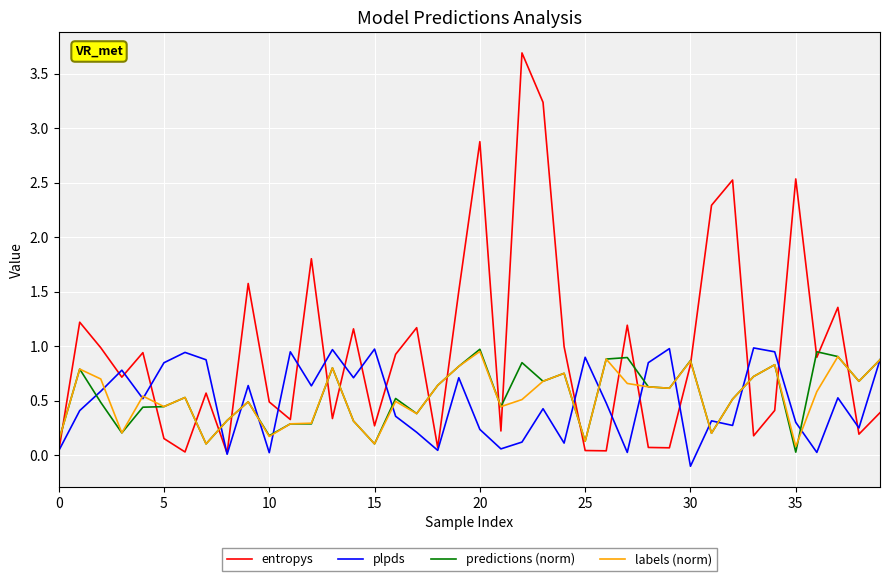

Which series has the widest spread of values?

entropys